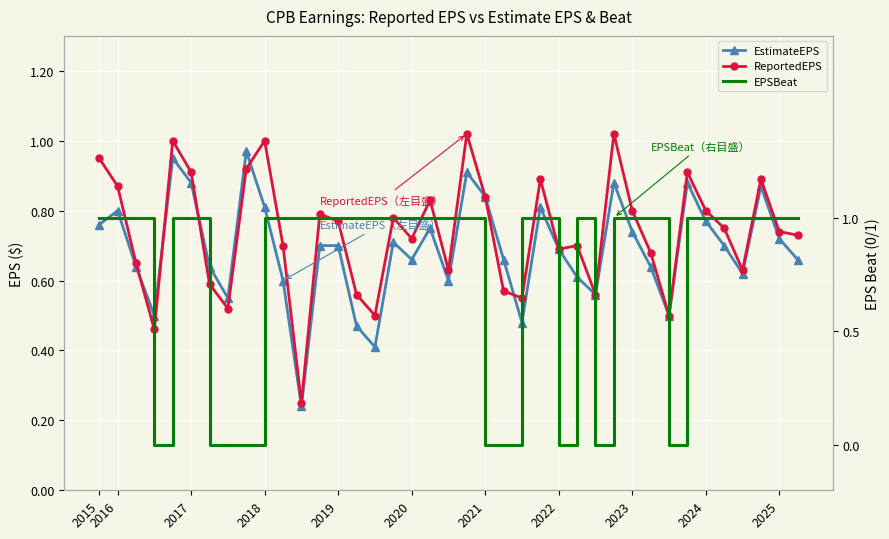

What is the approximate value of EPSBeat at 20?

1.0